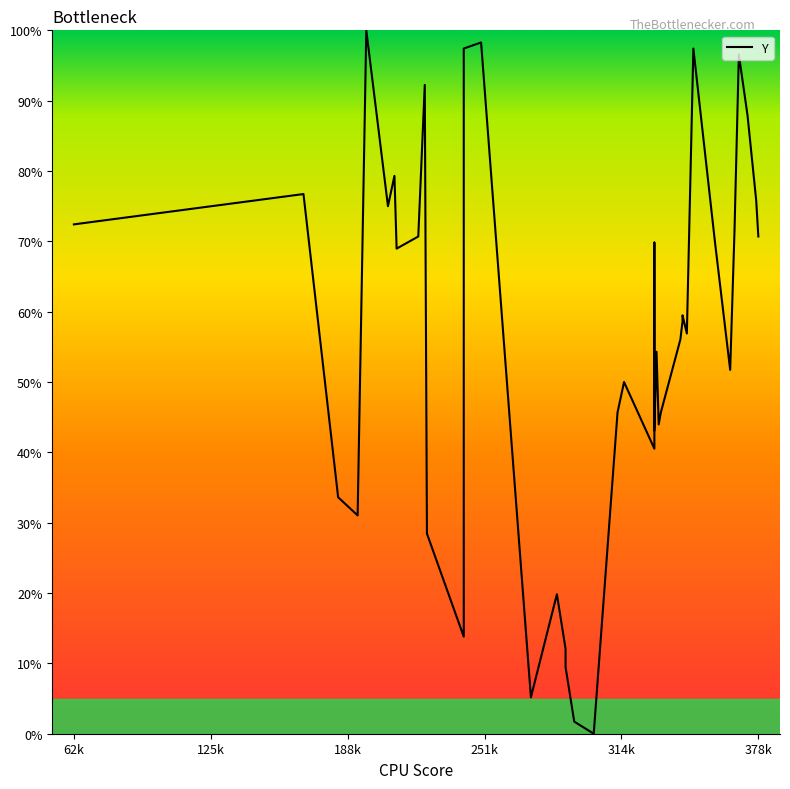

Where does the data first go above 58?

62k